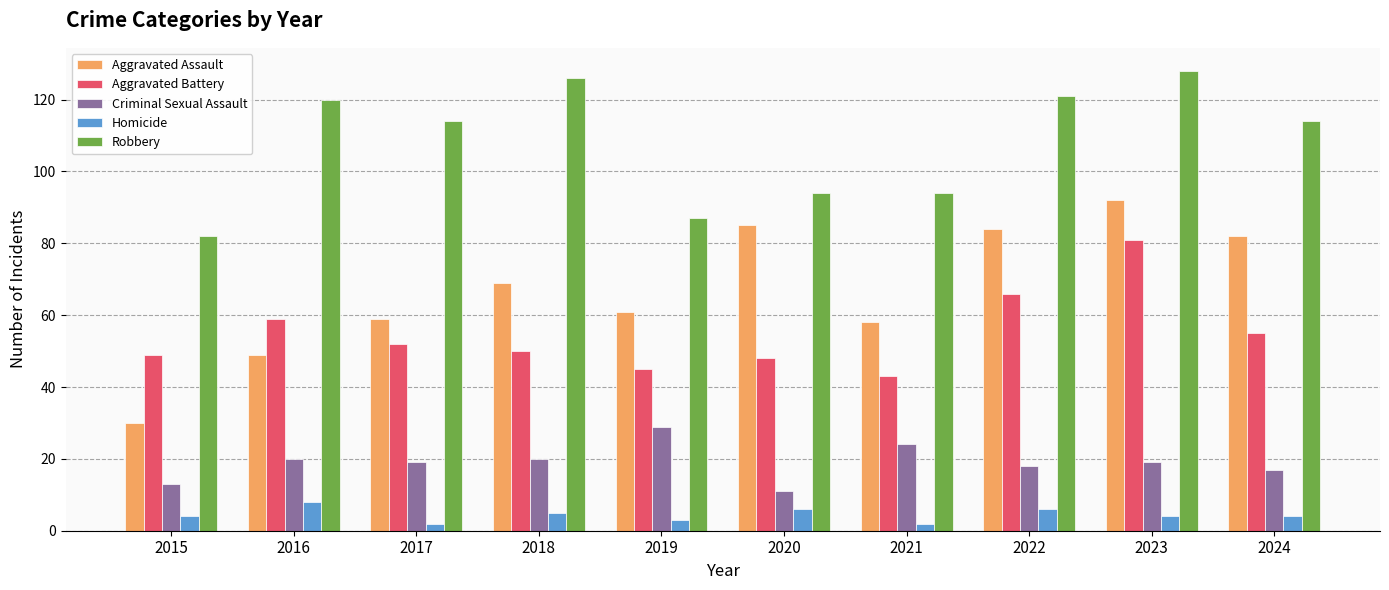

Is it true that Robbery equals 114 at 2017?

True